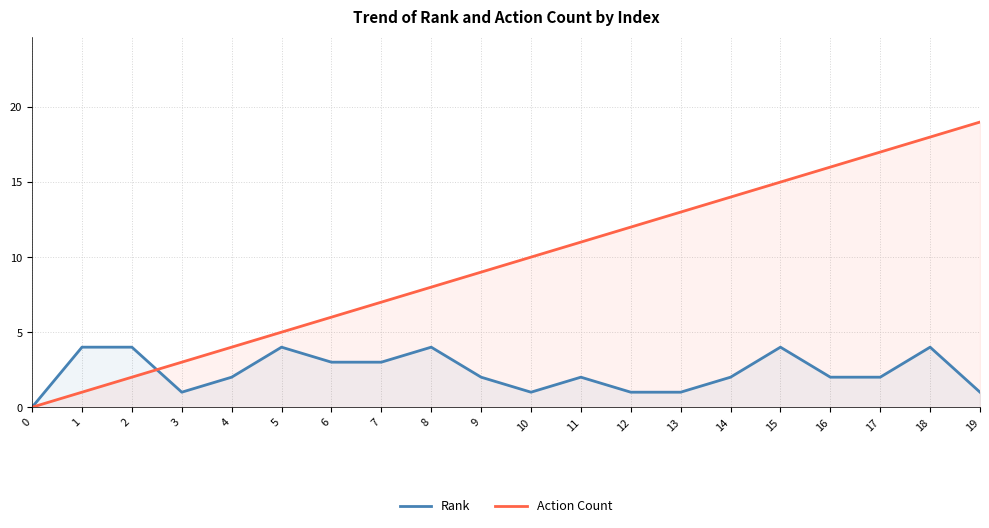

Rank the series by their maximum value, from highest to lowest.

Action Count, Rank